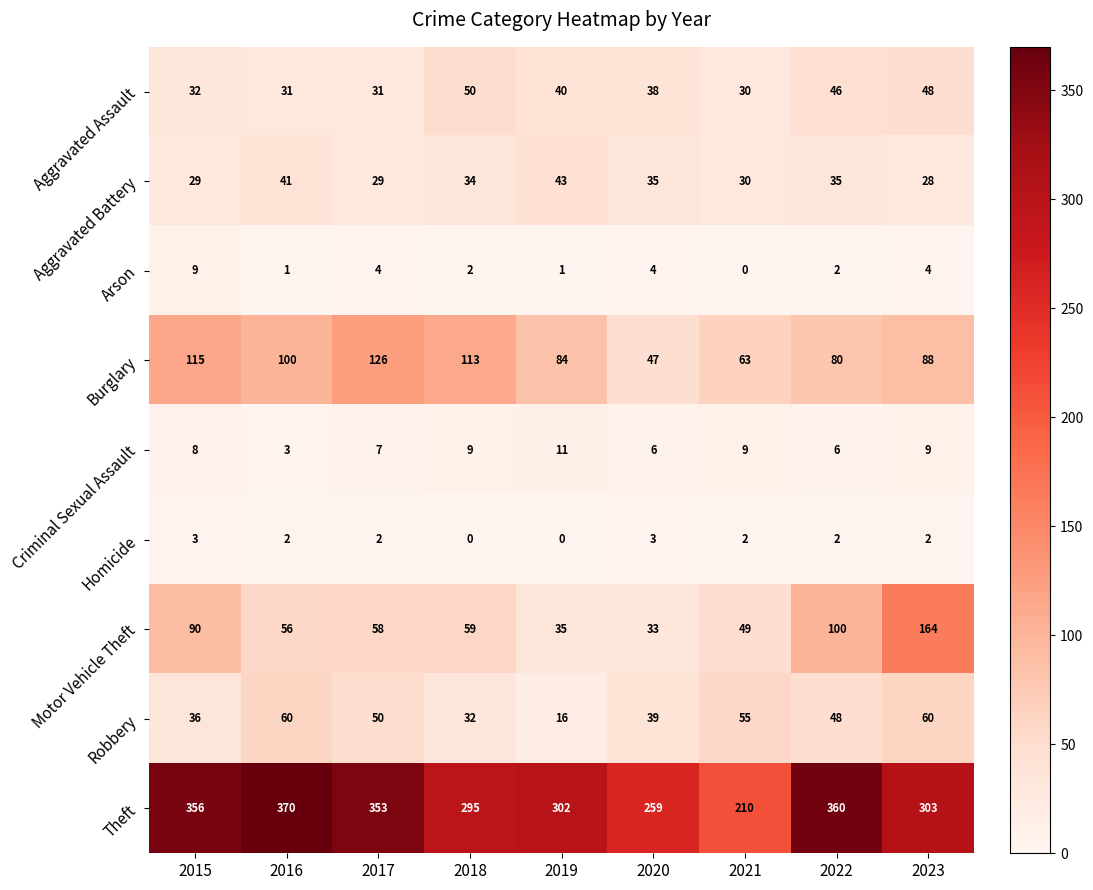

The Motor Vehicle Theft series shows 49 at 2021. True or false?

True